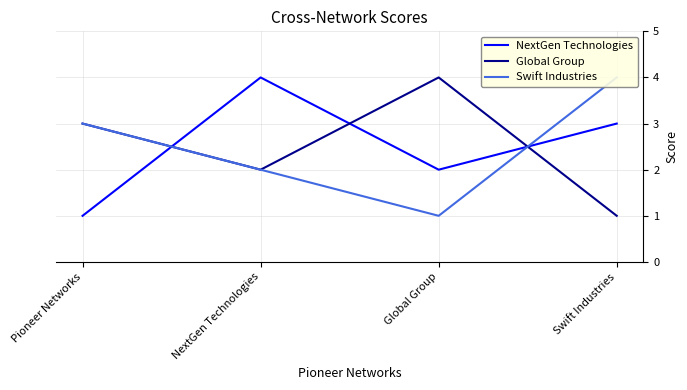

True or false: NextGen Technologies has a value of 2 at Pioneer Networks.

False